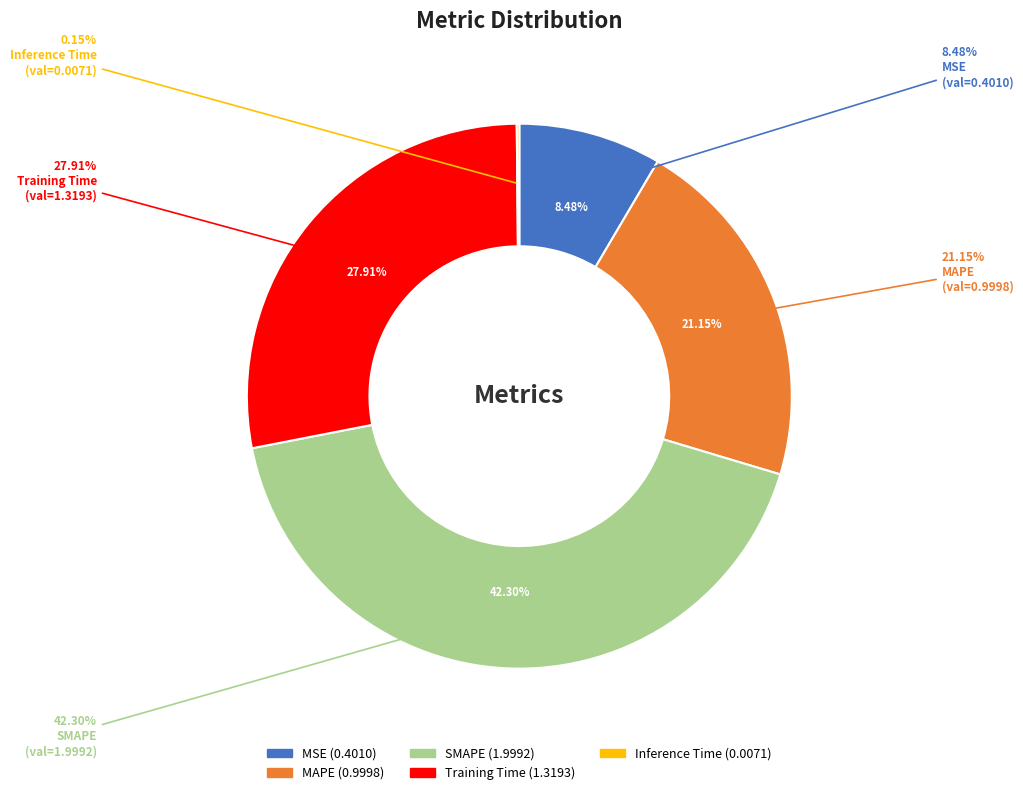

Approximately how many times larger is the value at Training Time compared to SMAPE?

0.7